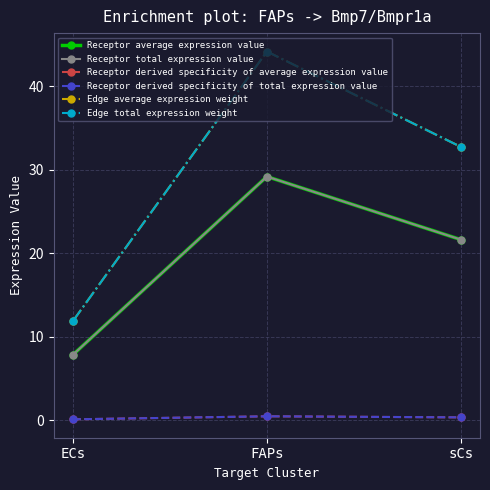

What are all the series names shown in the legend?

Receptor average expression value, Receptor total expression value, Receptor derived specificity of average expression value, Receptor derived specificity of total expression value, Edge average expression weight, Edge total expression weight